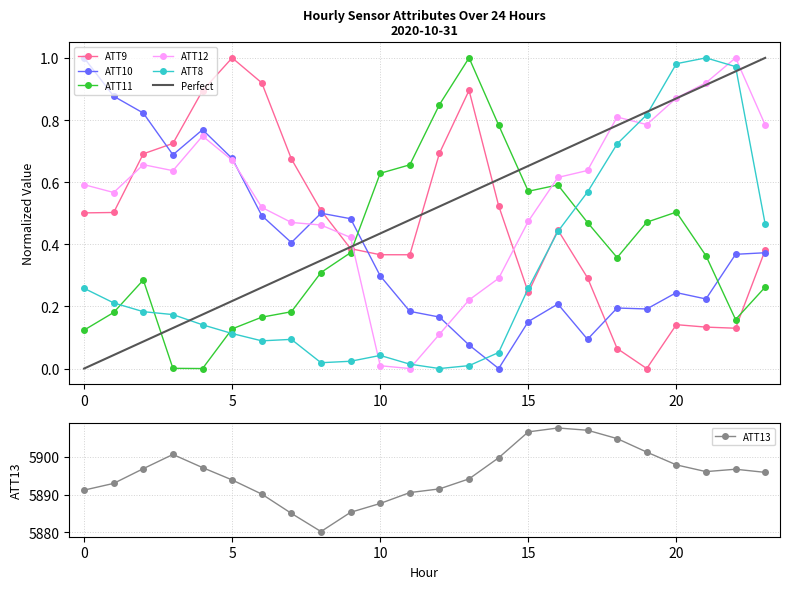

Which series has the widest spread of values?

ATT13